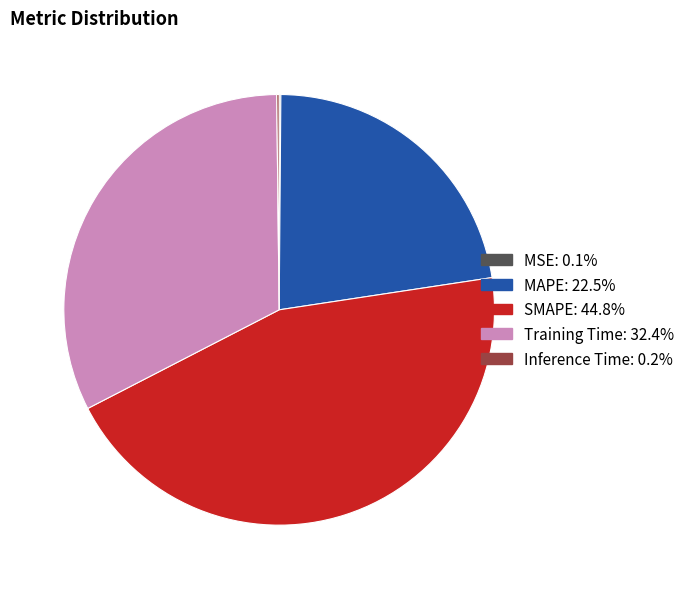

Which slice is the largest?

SMAPE